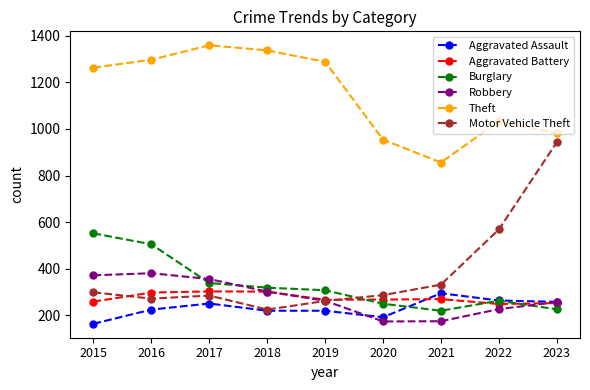

What is the total value across all series at 2020?

2125